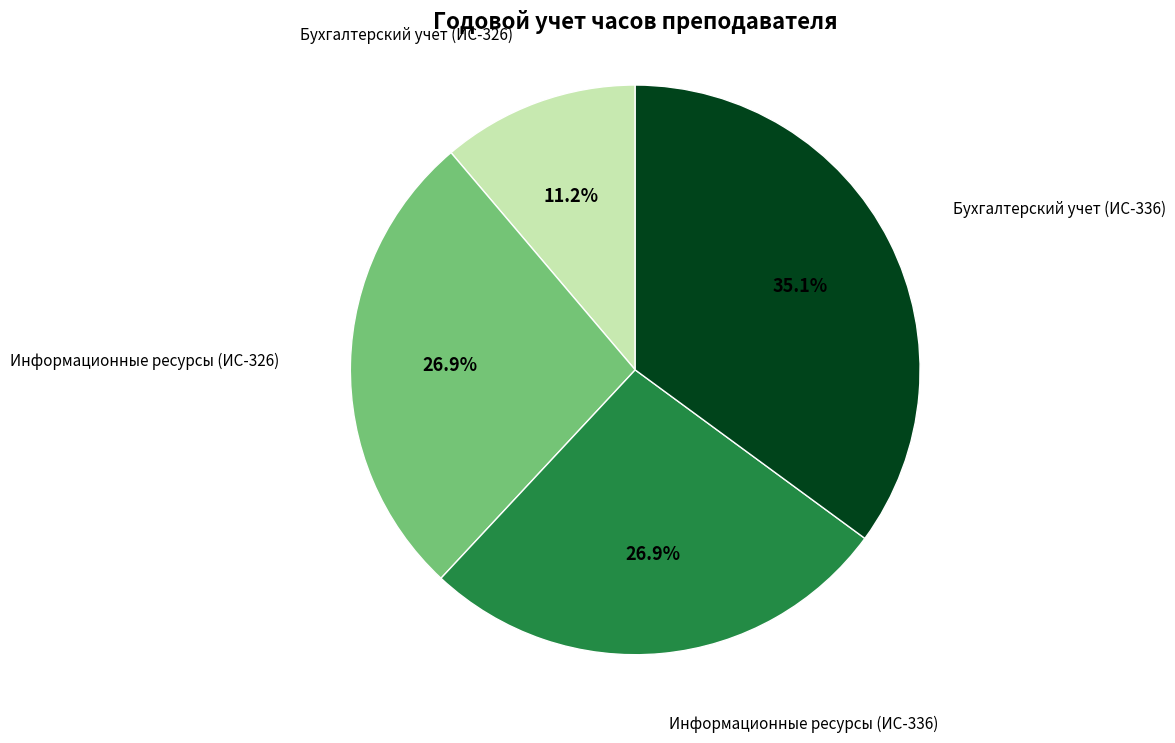

Does any single category account for the majority?

No